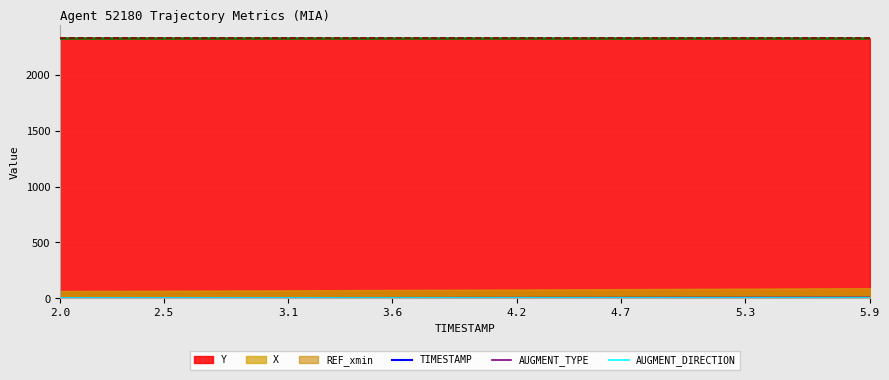

What is the difference between the maximum and minimum values in the TIMESTAMP series?

3.9